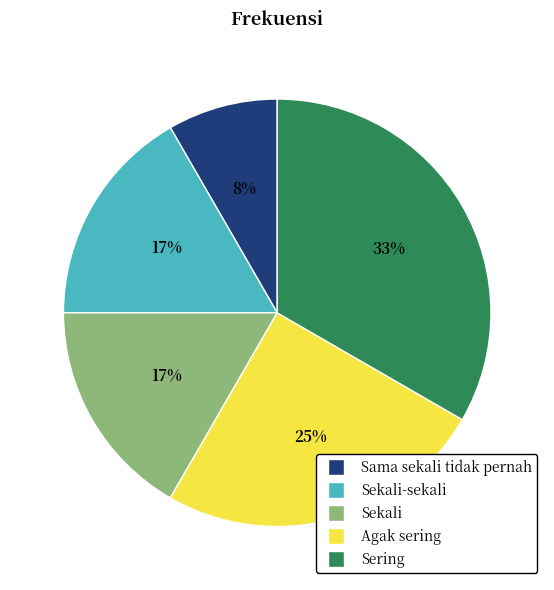

Which has a higher value, Agak sering or Sekali-sekali?

Agak sering